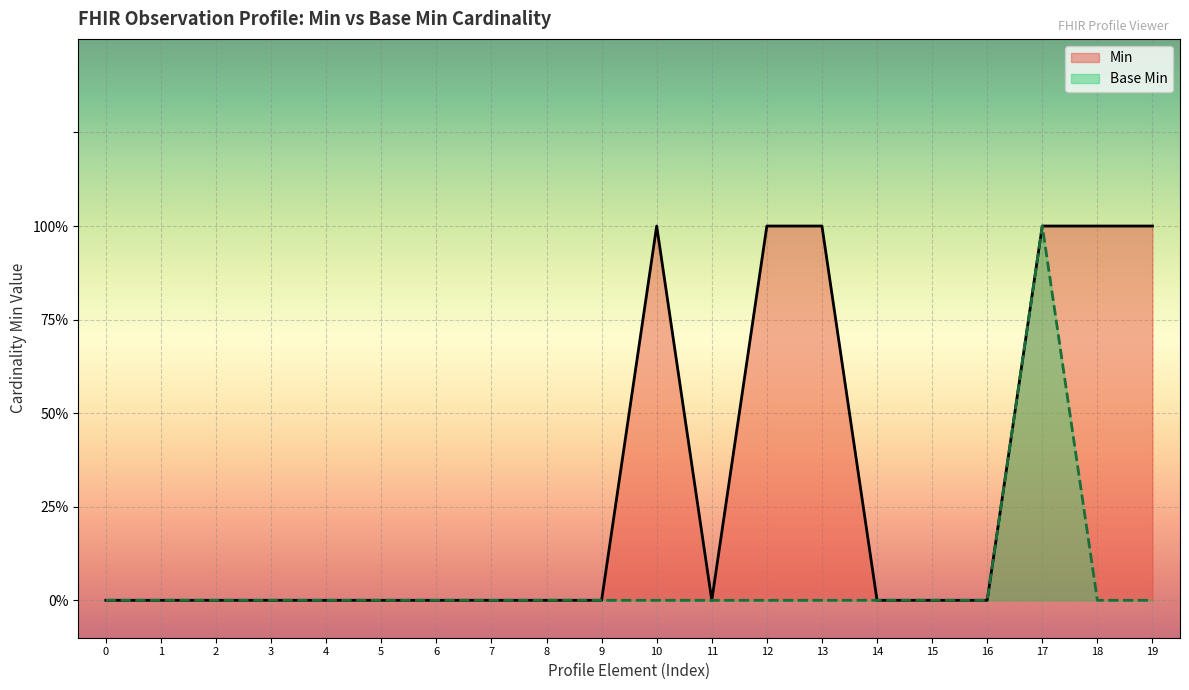

What are all the series names shown in the legend?

Min, Base Min